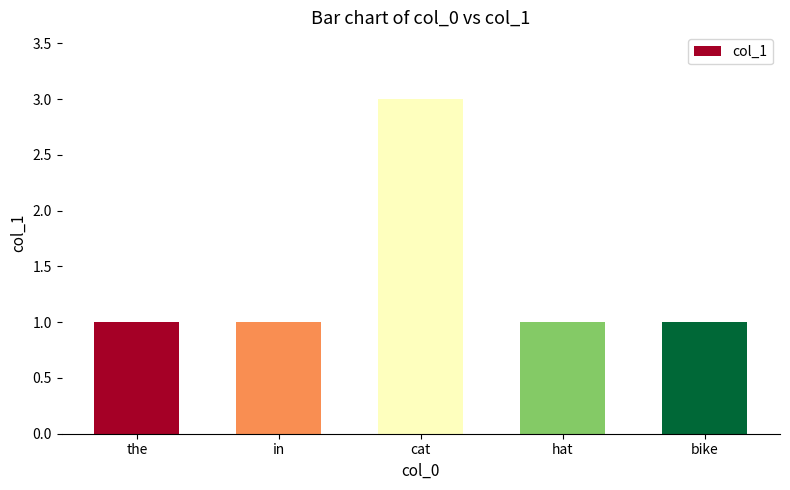

How many categories are shown in the chart?

5